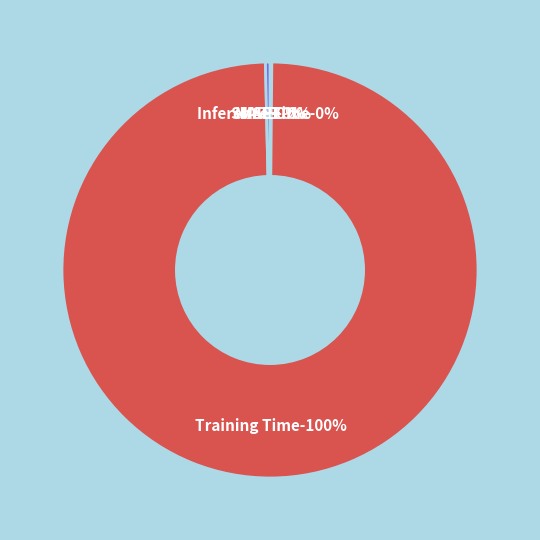

Which category has the biggest portion of the pie?

Training Time